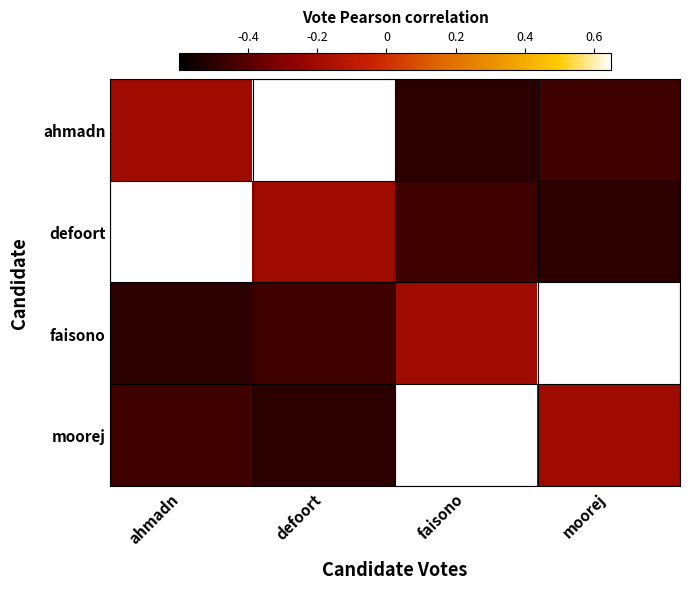

Which series has the largest total across all categories?

ahmadn